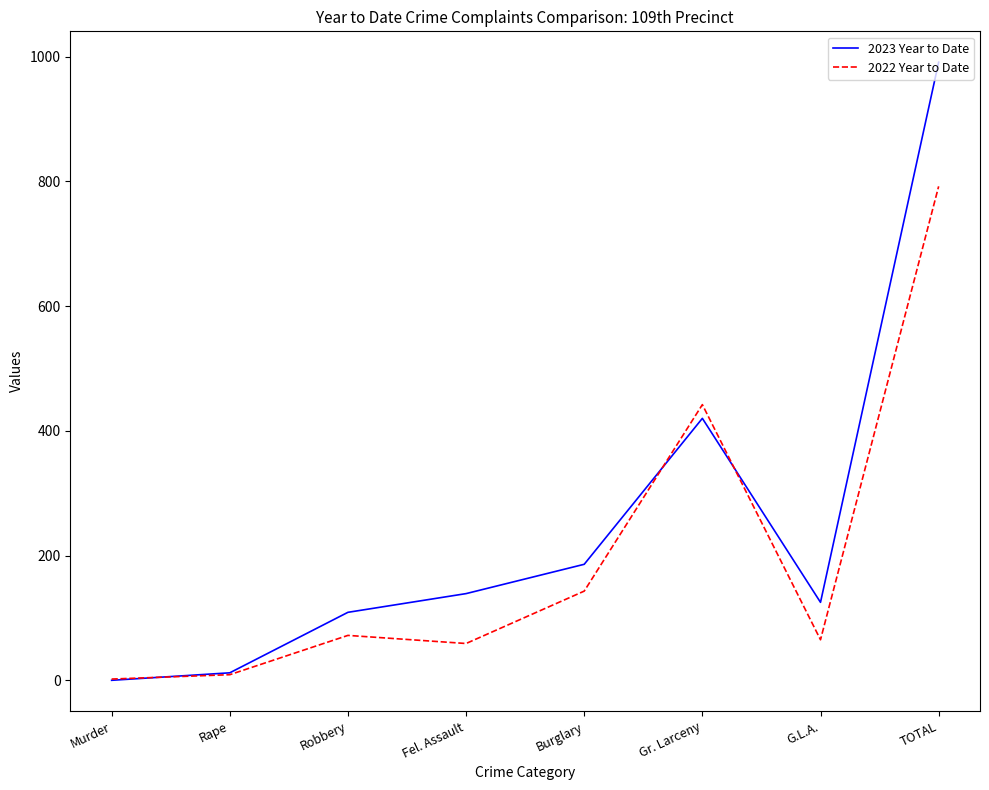

What is the difference between the highest and lowest values at TOTAL?

199